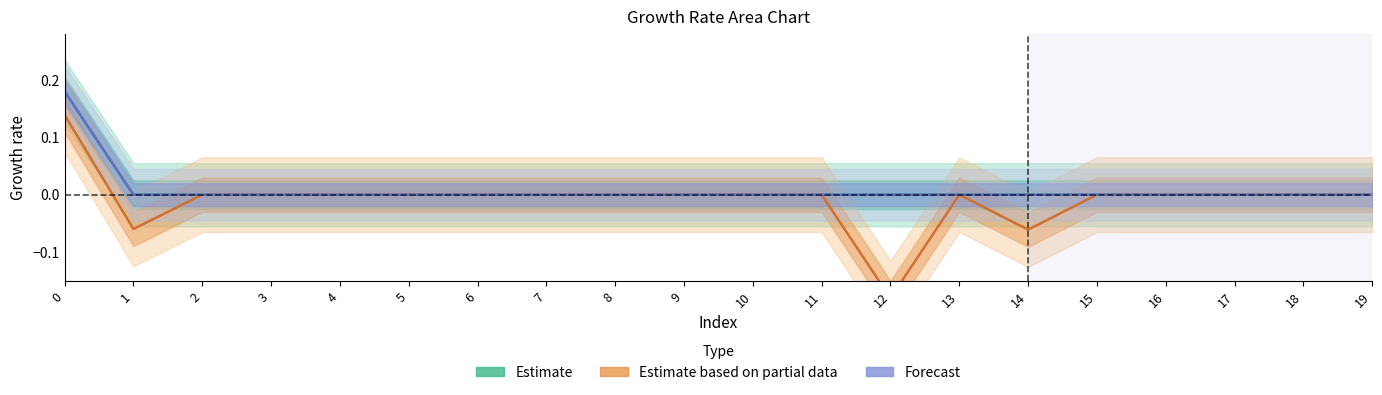

What is the difference between the maximum and minimum values in the Estimate series?

0.2